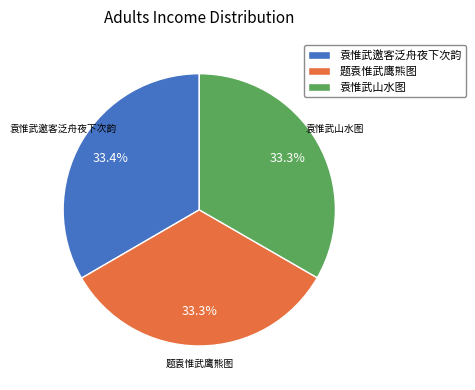

Is there any slice that represents more than half of the pie?

No